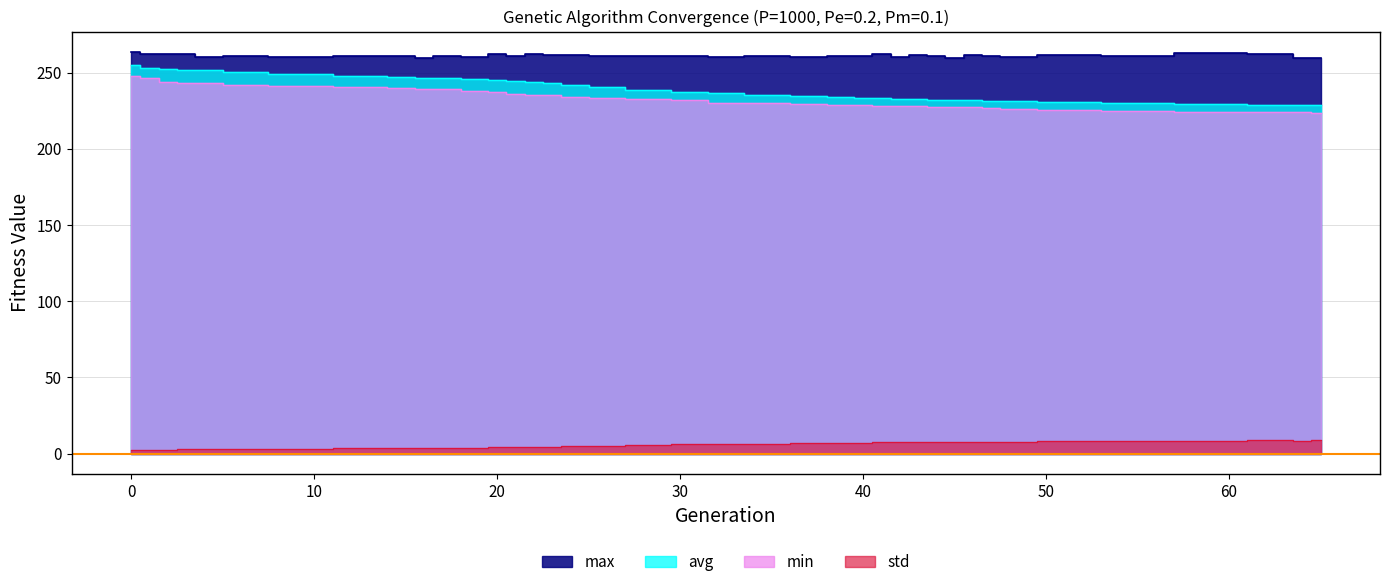

Reading right to left, list all the values displayed in this chart.

min: 65=223.6	64=223.9	63=224.2	59=224.5	55=224.9	51=225.5	48=226.0	47=226.7	46=227.3	45=227.4	44=227.6	43=227.9	42=228.1	41=228.1	40=228.8	39=229.0	37=229.2	35=229.9	32=230.2	31=232.1	28=232.4	26=233.6	24=234.1	23=235.1	22=235.6	21=235.8	20=237.2	19=238.0	17=239.1	16=239.4	15=239.8	13=240.4	9=241.0	6=242.0	4=243.4	3=243.5	2=244.0	1=246.3	0=247.5
max: 65=259.8	64=259.8	63=262.1	59=262.6	55=260.6	51=261.5	48=260.0	47=260.7	46=261.3	45=259.8	44=261.0	43=261.4	42=260.4	41=261.9	40=260.9	39=261.0	37=260.3	35=260.8	32=260.0	31=261.1	28=260.9	26=260.9	24=261.3	23=261.6	22=262.1	21=261.1	20=262.0	19=259.9	17=260.9	16=259.7	15=260.9	13=260.9	9=260.1	6=261.1	4=260.1	3=262.0	2=261.9	1=262.4	0=263.7
avg: 65=228.8	64=228.8	63=229.0	59=229.4	55=230.1	51=230.7	48=231.3	47=231.6	46=231.8	45=231.9	44=232.3	43=232.6	42=232.9	41=233.1	40=233.5	39=233.9	37=234.6	35=235.4	32=236.7	31=237.2	28=238.9	26=240.2	24=242.0	23=242.8	22=243.7	21=244.5	20=245.0	19=245.5	17=246.3	16=246.7	15=247.1	13=247.9	9=249.4	6=250.4	4=251.4	3=251.8	2=252.4	1=253.3	0=255.0
std: 65=8.7	64=8.6	63=8.8	59=8.6	55=8.3	51=8.2	48=7.9	47=7.9	46=7.9	45=7.6	44=7.6	43=7.6	42=7.6	41=7.4	40=7.3	39=7.2	37=6.9	35=6.5	32=6.2	31=6.2	28=5.6	26=5.3	24=5.0	23=4.7	22=4.6	21=4.5	20=4.1	19=4.1	17=4.0	16=3.8	15=3.8	13=3.7	9=3.4	6=3.2	4=3.0	3=2.9	2=2.7	1=2.6	0=2.5